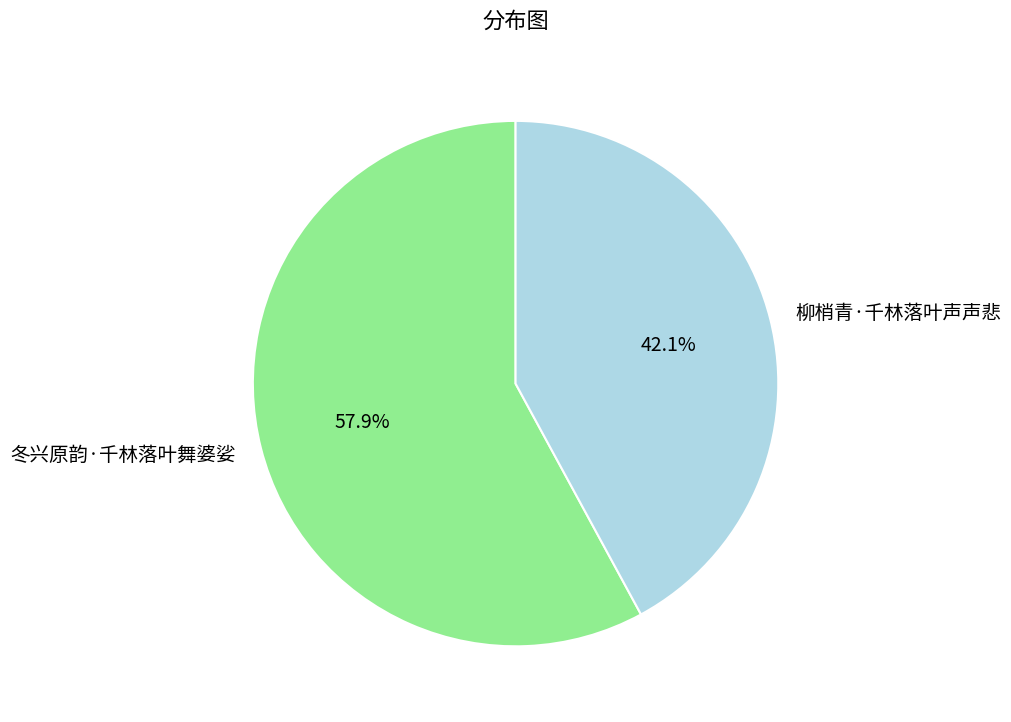

Which slice is the largest?

冬兴原韵·千林落叶舞婆娑